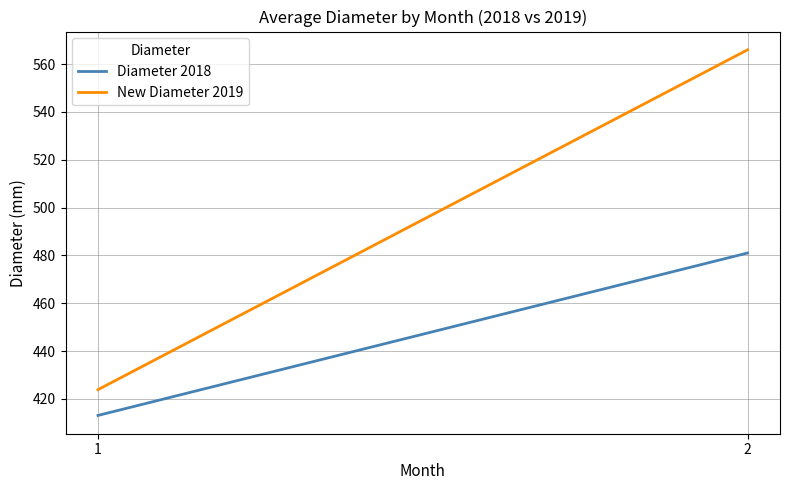

What value does the Diameter 2018 series have at 2?

481.0